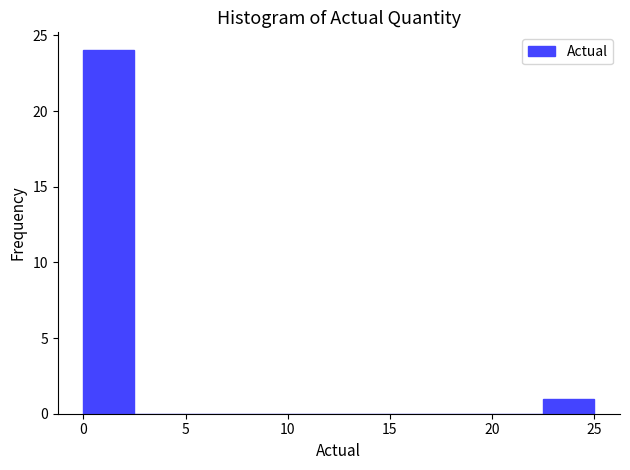

Reading left to right, list every bar in this chart as the range it spans on the x-axis followed by its height. The values are not printed on the chart, so give them approximately, as read against the axis.

0.0 to 2.5: 24
2.5 to 5.0: 0
5.0 to 7.5: 0
7.5 to 10.0: 0
10.0 to 12.5: 0
12.5 to 15.0: 0
15.0 to 17.5: 0
17.5 to 20.0: 0
20.0 to 22.5: 0
22.5 to 25.0: 1